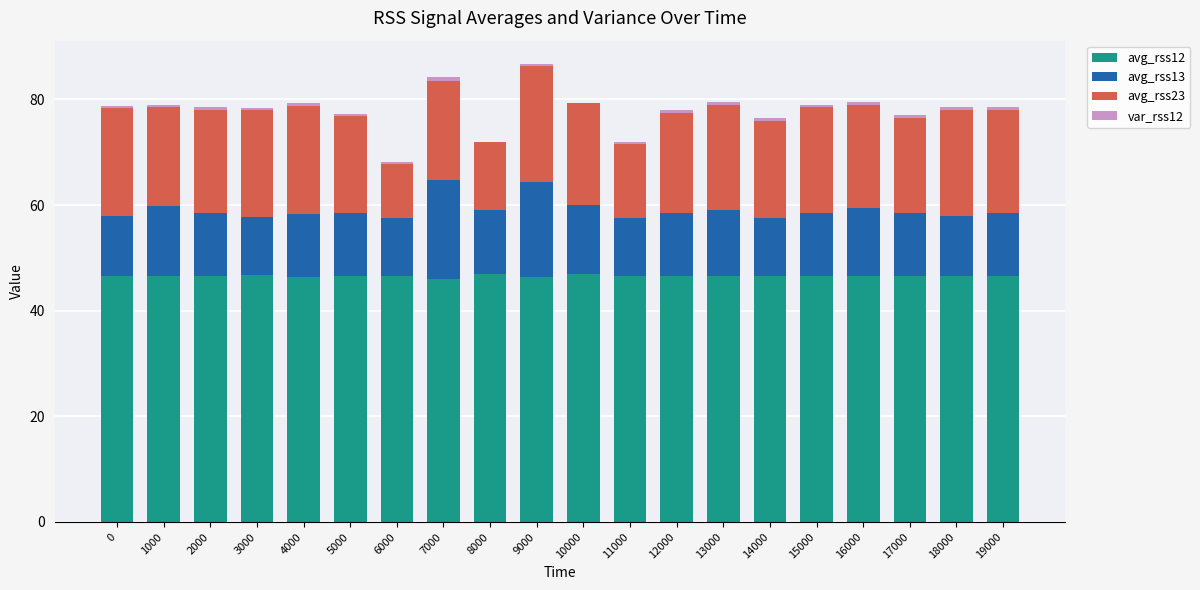

What is the sum of the avg_rss12 values at 10000 and 5000?

93.5